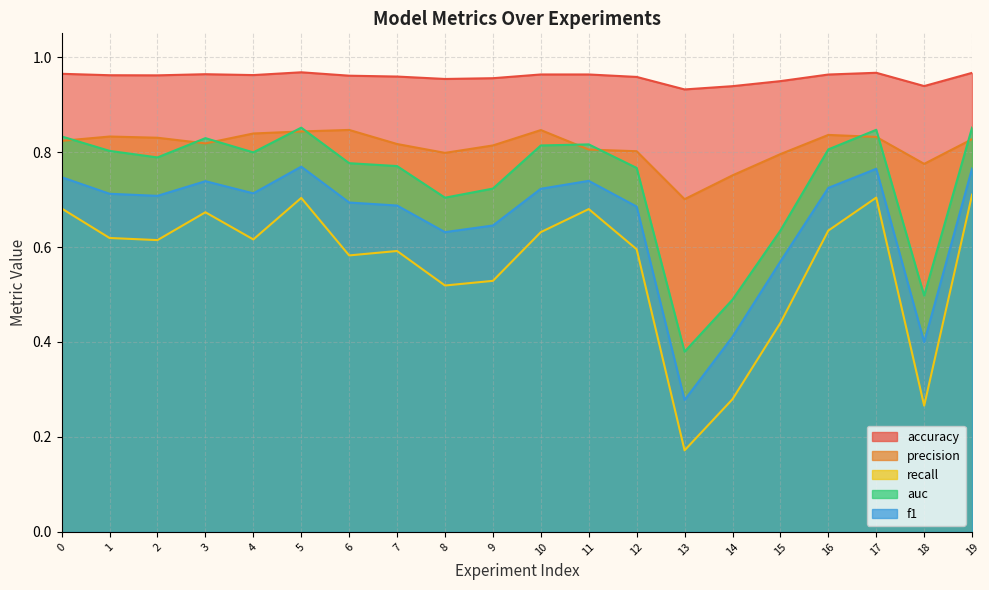

What is the minimum value for recall?

0.2